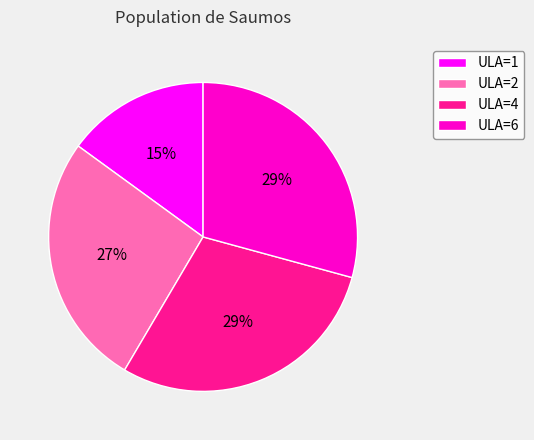

To the nearest percent, what percentage of the pie is ULA=4?

29%